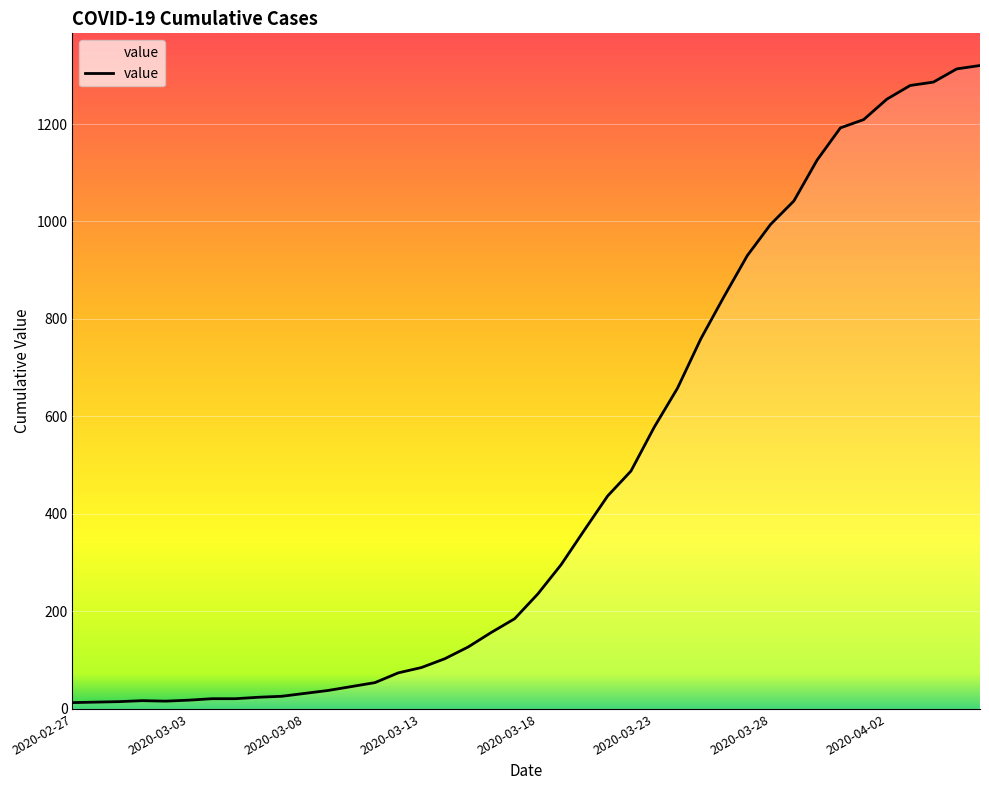

What is the difference between the maximum and minimum values?

1307